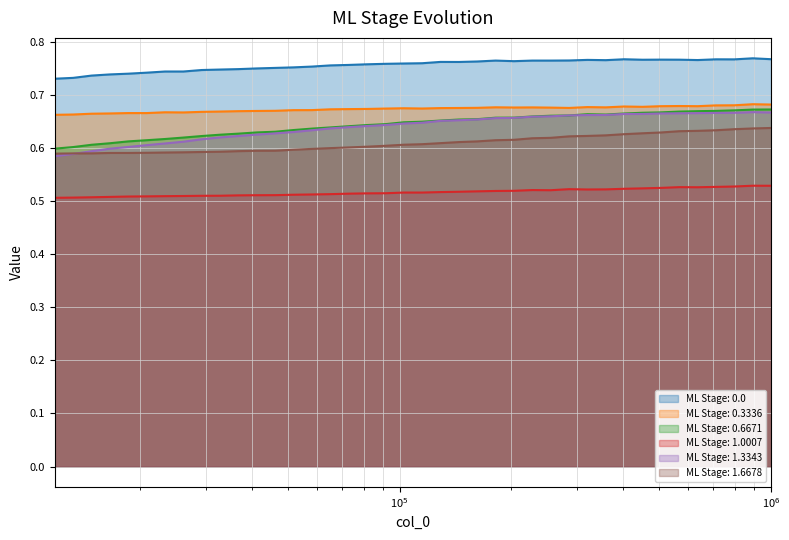

True or false: ML Stage: 0.0 and ML Stage: 1.6678 intersect in this chart.

False